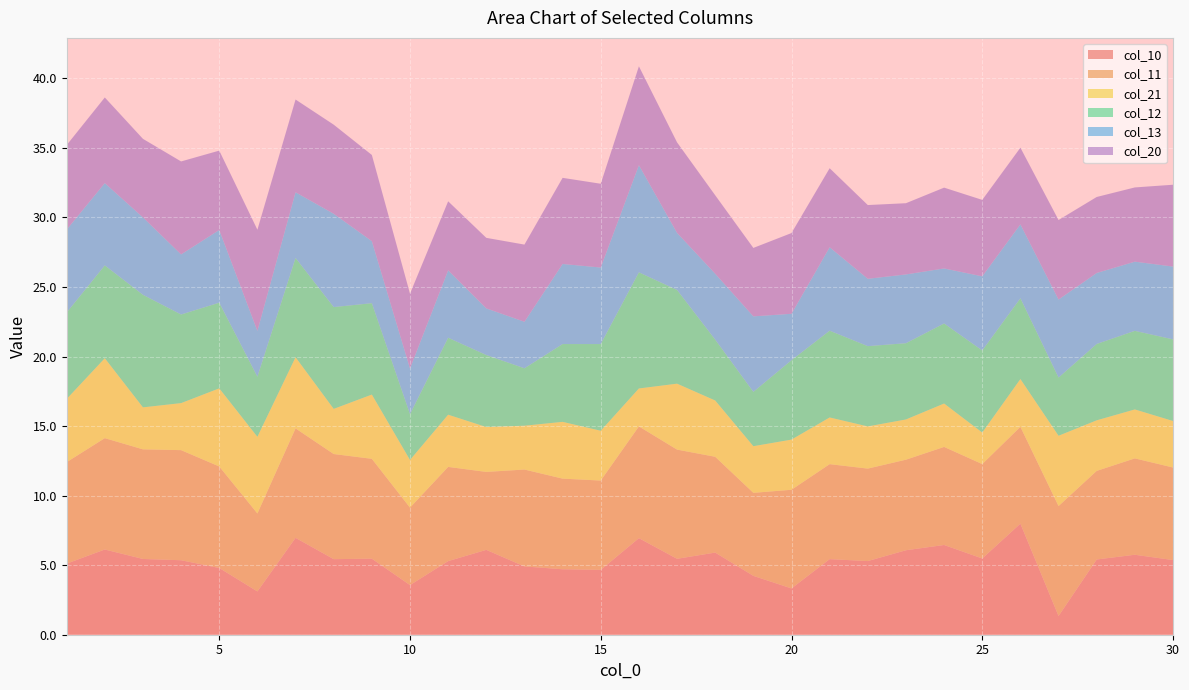

Reading left to right, extract all data points from this chart.

col_10: 5.1	6.1	5.4	5.4	4.8	3.1	7.0	5.4	5.5	3.6	5.3	6.1	4.9	4.7	4.7	6.9	5.5	5.9	4.2	3.3	5.4	5.3	6.1	6.5	5.5	8.0	1.3	5.4	5.8	5.4
col_11: 7.3	8.0	7.9	7.9	7.3	5.6	7.9	7.6	7.2	5.6	6.8	5.6	7.0	6.5	6.4	8.0	7.9	6.9	6.0	7.1	6.8	6.6	6.5	7.1	6.8	7.0	7.9	6.4	6.9	6.7
col_21: 4.5	5.7	3.0	3.4	5.6	5.5	5.1	3.2	4.6	3.4	3.8	3.2	3.2	4.1	3.6	2.7	4.7	4.0	3.4	3.6	3.4	3.0	2.9	3.1	2.3	3.4	5.1	3.6	3.5	3.3
col_12: 6.2	6.7	8.1	6.4	6.2	4.3	7.1	7.3	6.6	3.3	5.5	5.2	4.1	5.6	6.2	8.4	6.7	4.4	3.9	5.7	6.2	5.8	5.5	5.8	5.9	5.8	4.2	5.5	5.7	5.9
col_13: 6.0	5.9	5.6	4.3	5.2	3.3	4.7	6.7	4.5	3.3	4.8	3.4	3.3	5.8	5.5	7.7	4.1	4.7	5.4	3.3	6.0	4.8	4.9	4.0	5.3	5.3	5.6	5.1	5.0	5.2
col_20: 6.1	6.2	5.6	6.7	5.7	7.3	6.7	6.4	6.2	5.4	5.0	5.1	5.5	6.2	6.0	7.1	6.5	5.6	4.9	5.8	5.7	5.3	5.1	5.8	5.5	5.5	5.7	5.5	5.3	5.9